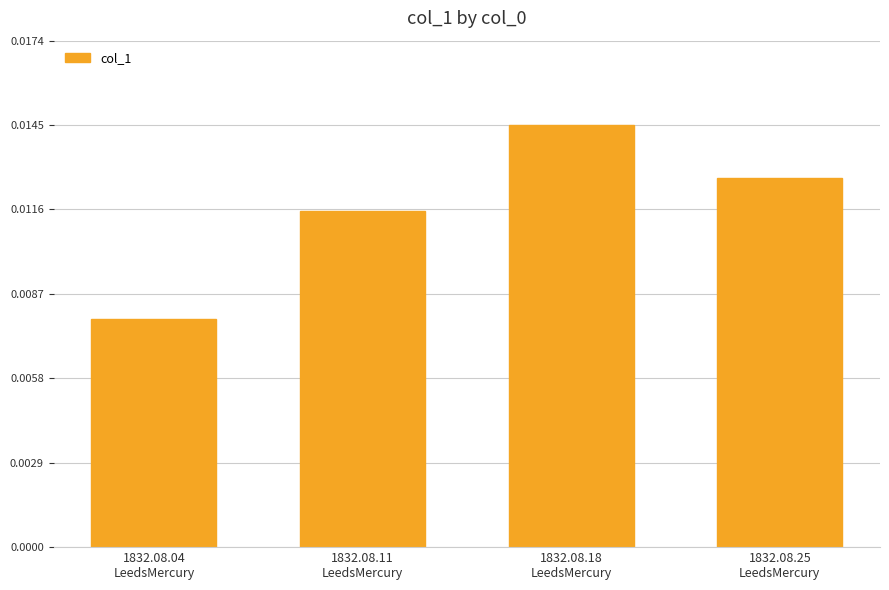

List the labels in order of value, smallest first.

1832.08.04
LeedsMercury, 1832.08.11
LeedsMercury, 1832.08.25
LeedsMercury, 1832.08.18
LeedsMercury